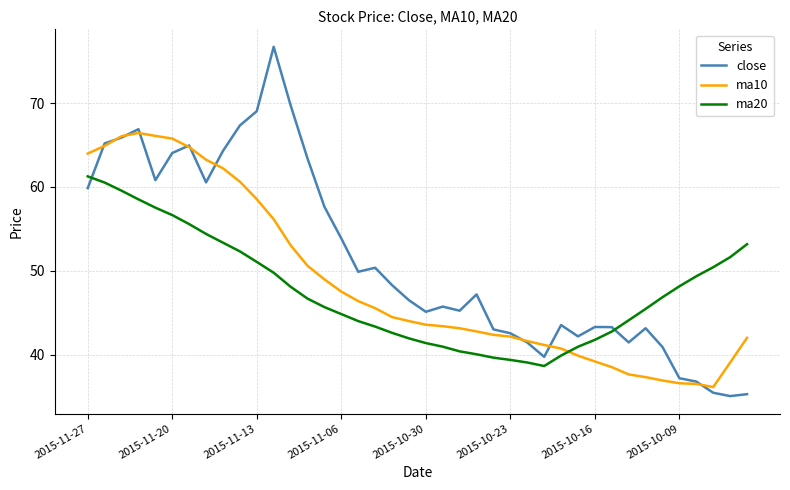

Rank the series by their maximum value, from highest to lowest.

close, ma10, ma20